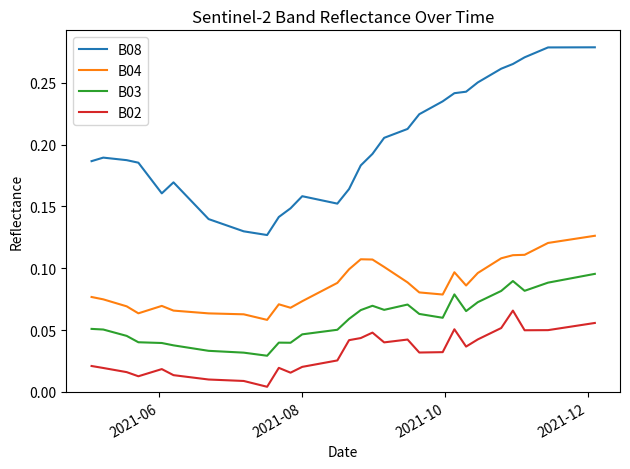

Which series has the widest spread of values?

B08